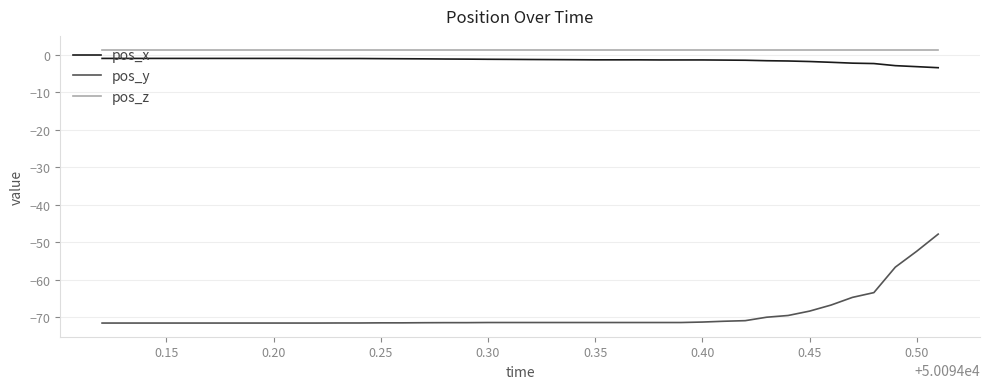

True or false: pos_y and pos_z intersect in this chart.

False